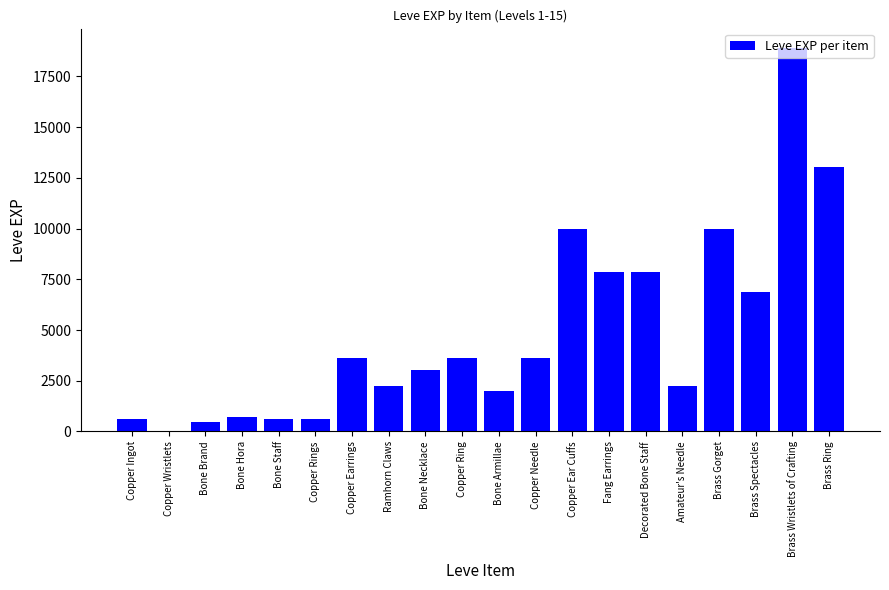

Reading left to right, extract all data points from this chart.

630	1	450	720	630	630	3600	2230	3040	3600	1980	3600	9990	7880	7880	2230	9990	6880	18910	13040